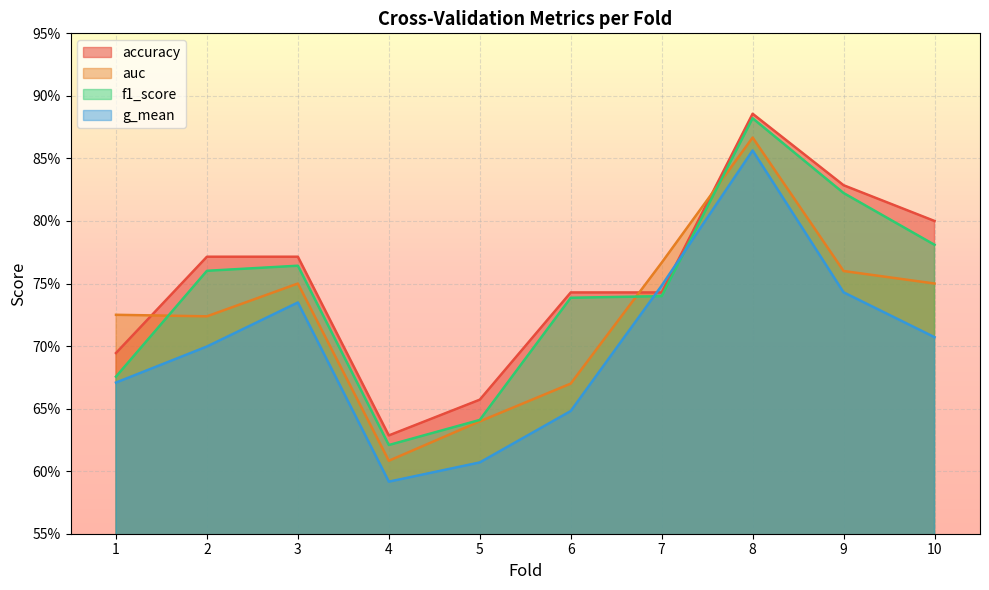

What is the average value of the f1_score series?

0.7